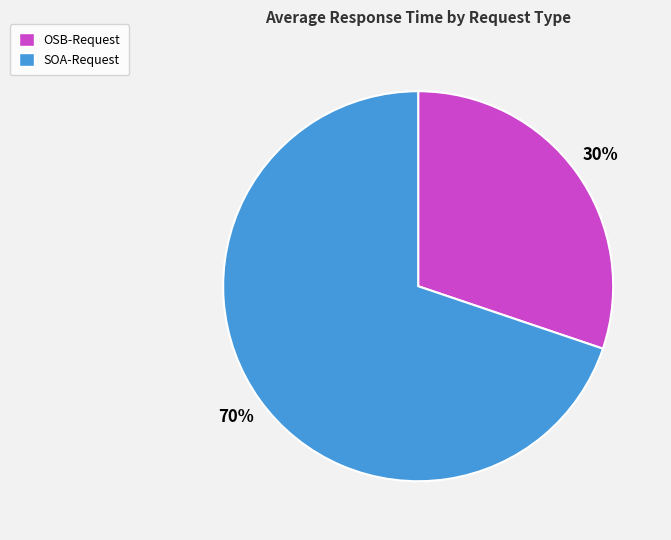

Which category accounts for the majority?

SOA-Request